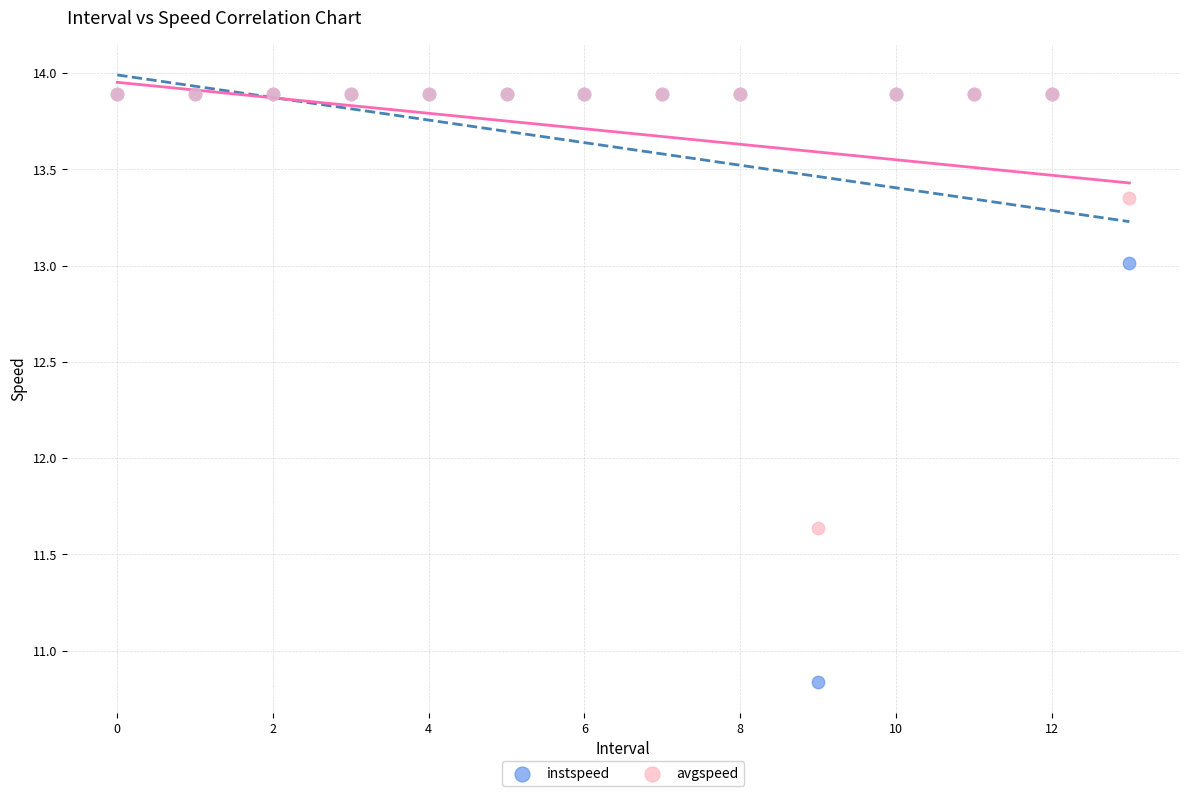

In the instspeed series, what Y value is closest to 12?

13.0